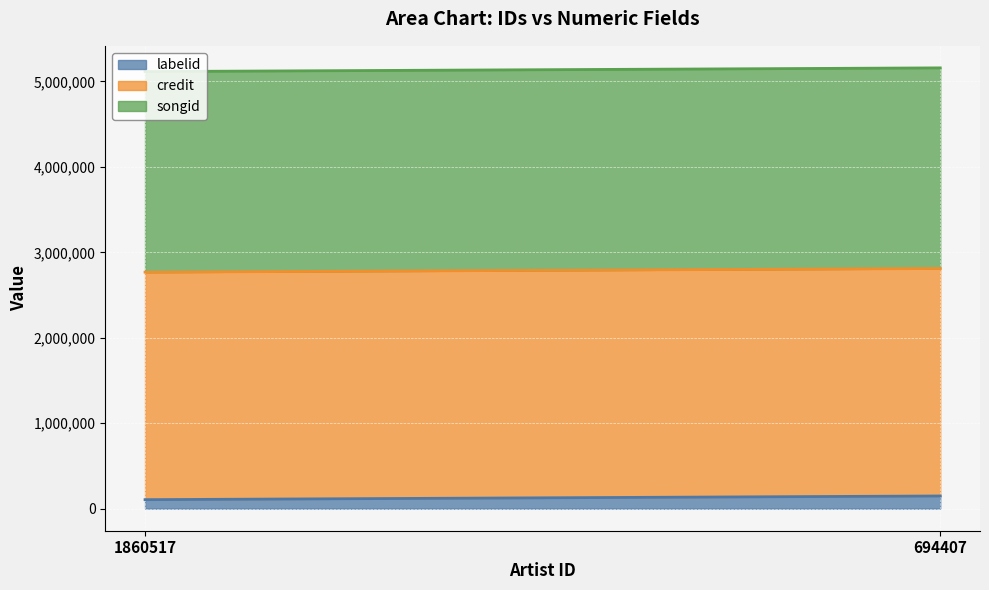

What is the value of the credit point at the 1st from the left?

2661984